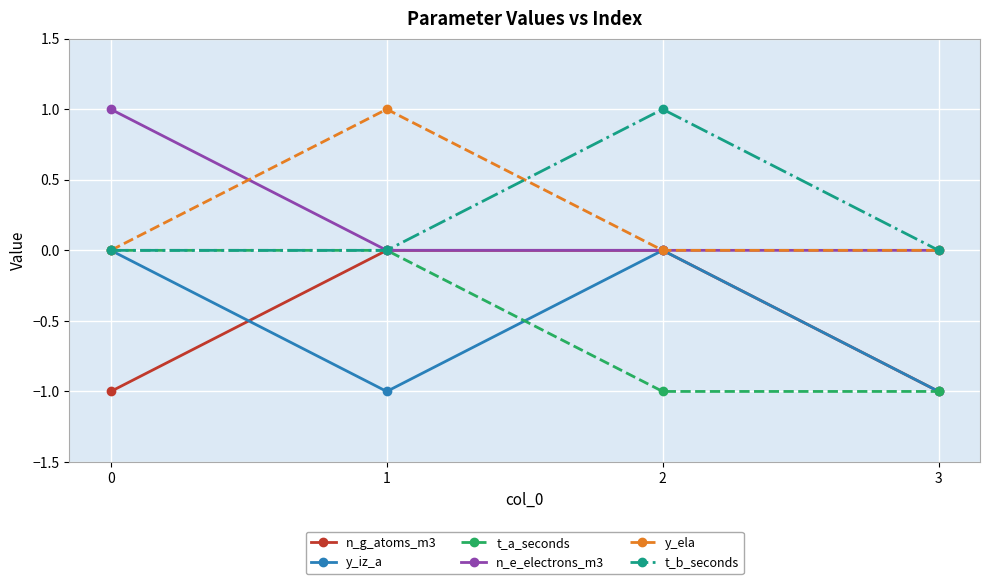

Reading right to left, list all the values displayed in this chart.

n_g_atoms_m3: 3=-1	2=0	1=0	0=-1
y_iz_a: 3=-1	2=0	1=-1	0=0
t_a_seconds: 3=-1	2=-1	1=0	0=0
n_e_electrons_m3: 3=0	2=0	1=0	0=1
y_ela: 3=0	2=0	1=1	0=0
t_b_seconds: 3=0	2=1	1=0	0=0